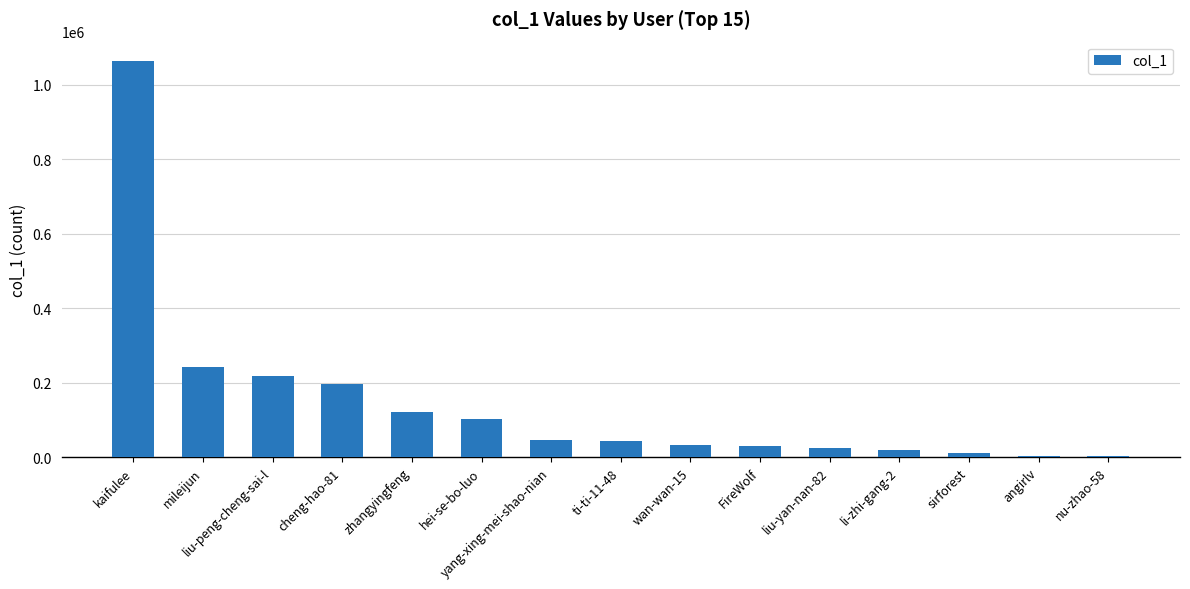

What is the sum of the values at wan-wan-15 and cheng-hao-81?

228289